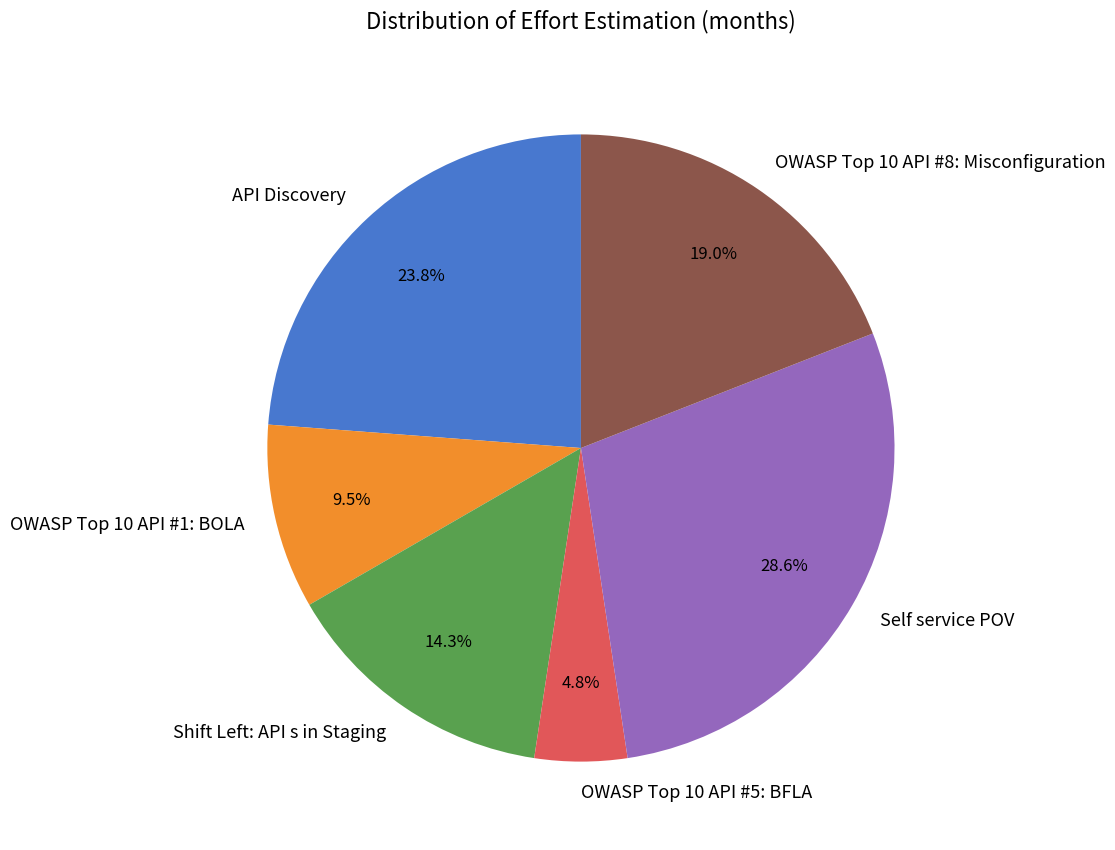

Rank the categories by value from lowest to highest.

OWASP Top 10 API #5: BFLA, OWASP Top 10 API #1: BOLA, Shift Left: API s in Staging, OWASP Top 10 API #8: Misconfiguration, API Discovery, Self service POV